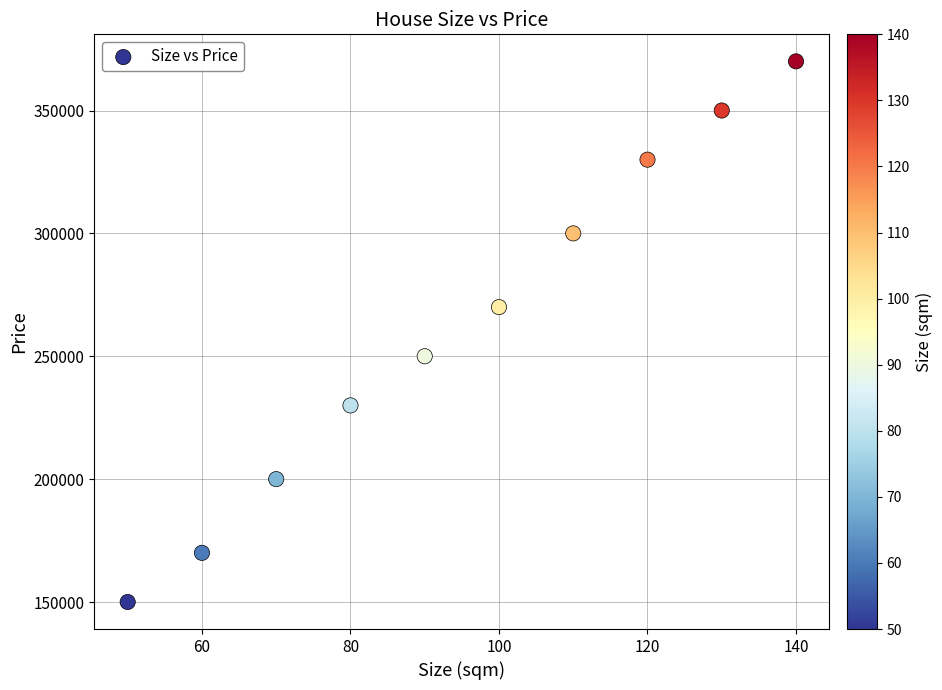

What is the range of X values (max minus min)?

90